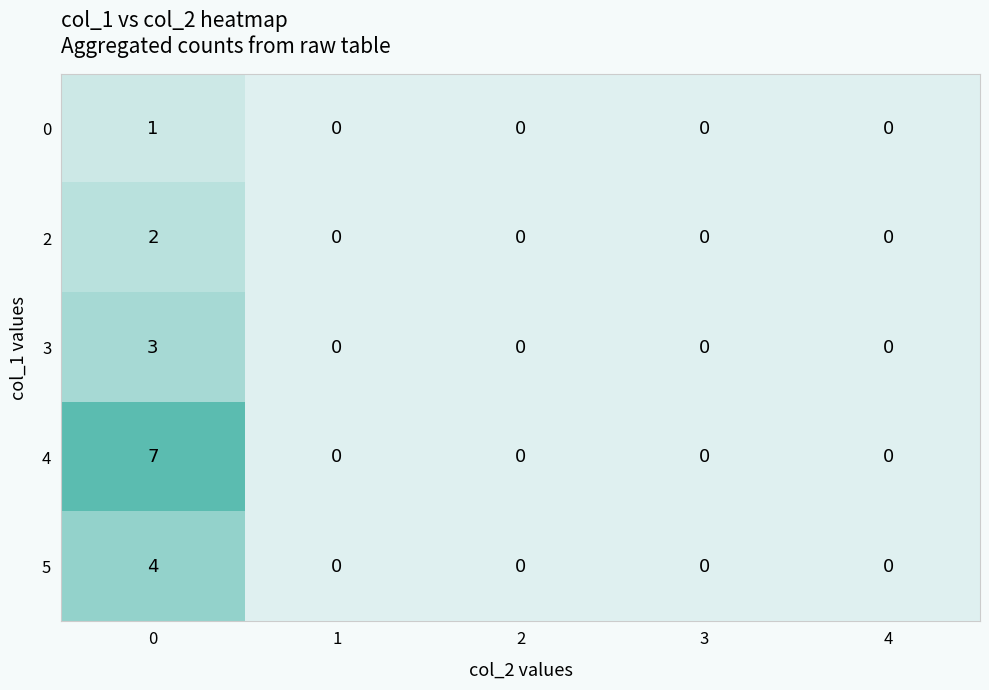

List the series in order of their peak value, lowest first.

0, 2, 3, 5, 4